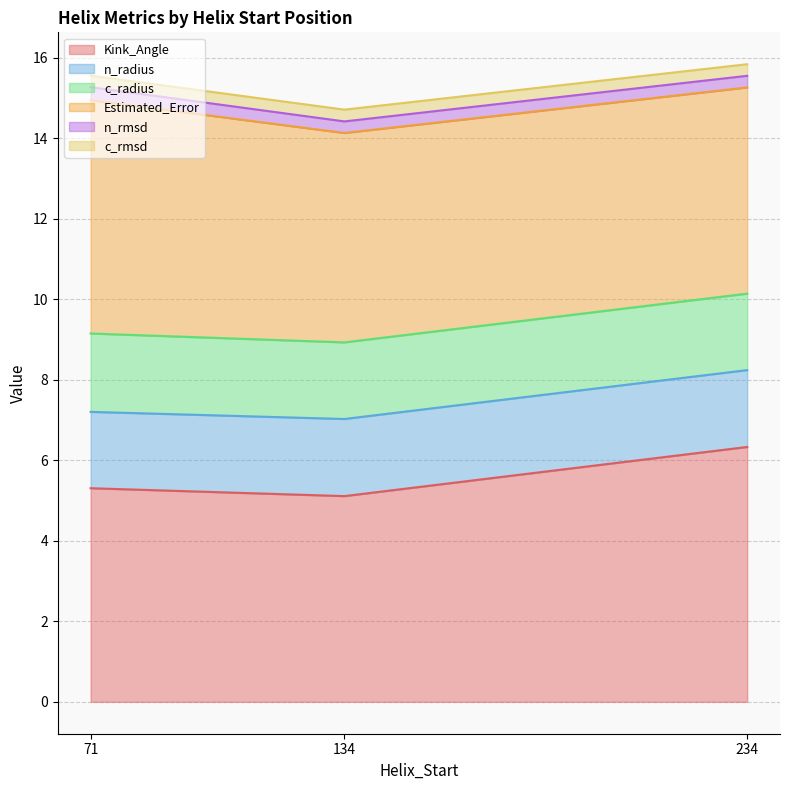

What is the spread (max minus min) of values at 234?

6.2